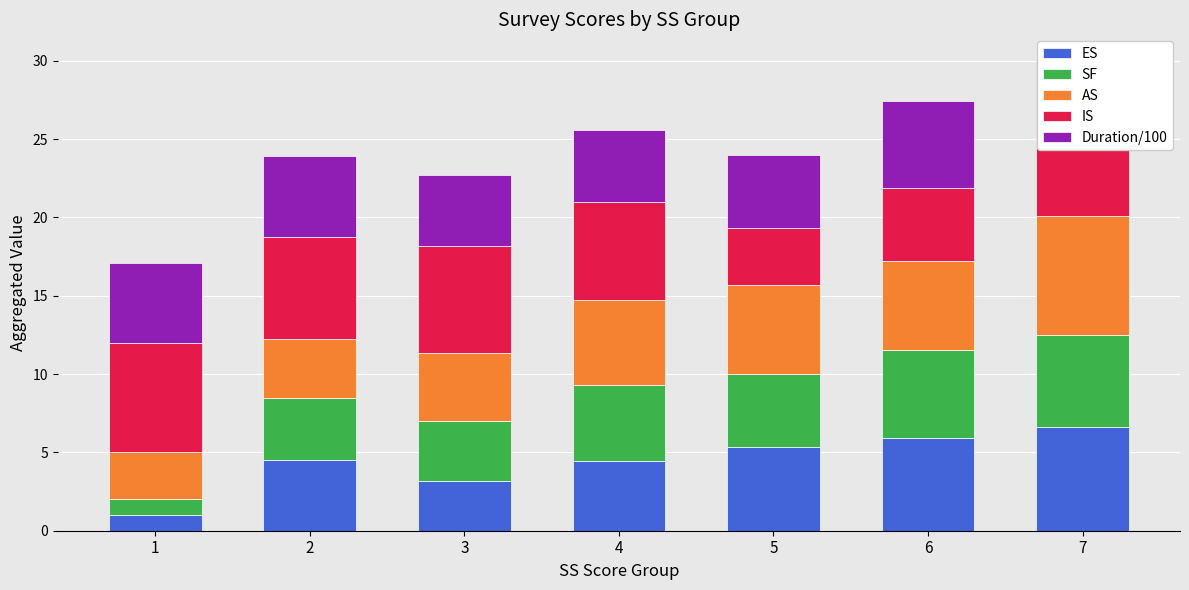

The ES series shows 8.2 at 6. True or false?

False